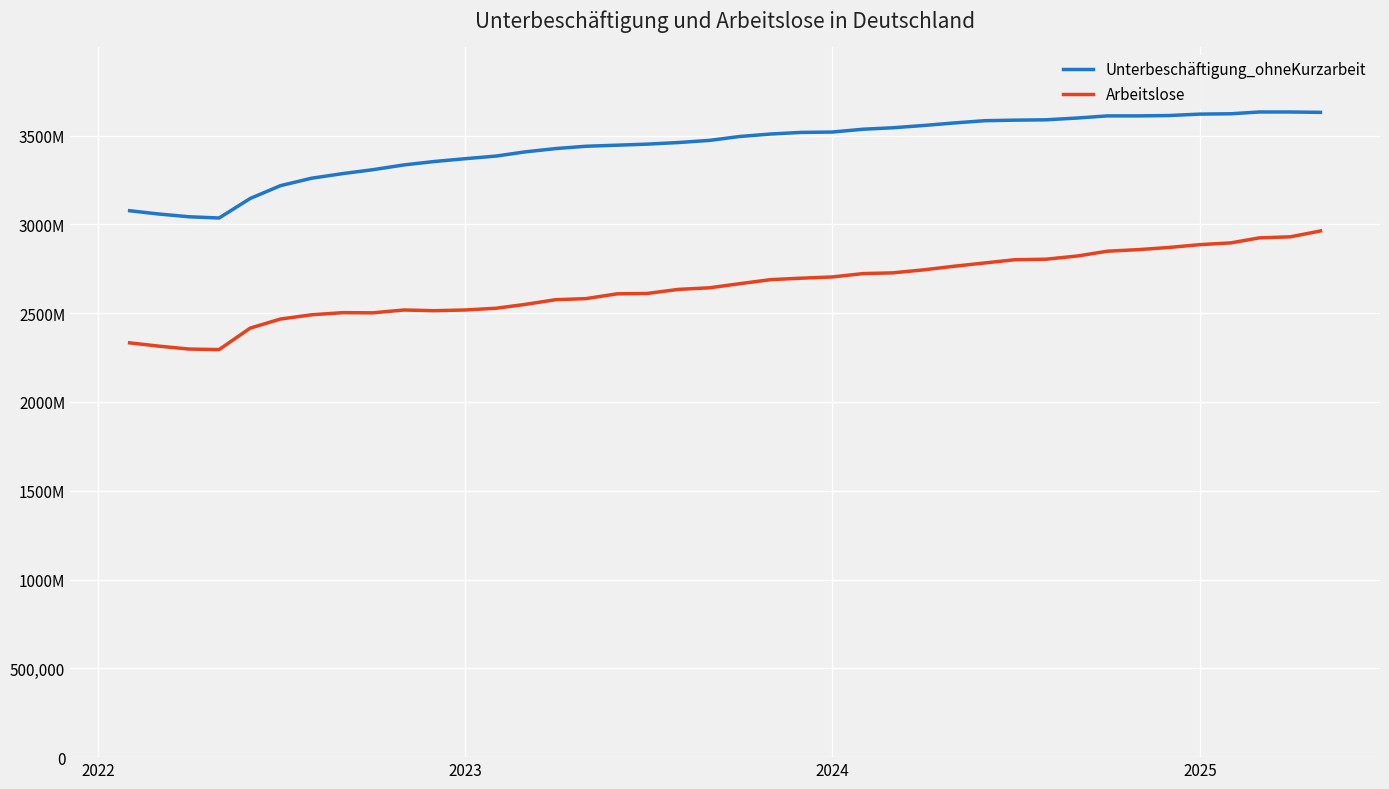

List the series in order of their overall mean, highest first.

Unterbeschäftigung_ohneKurzarbeit, Arbeitslose